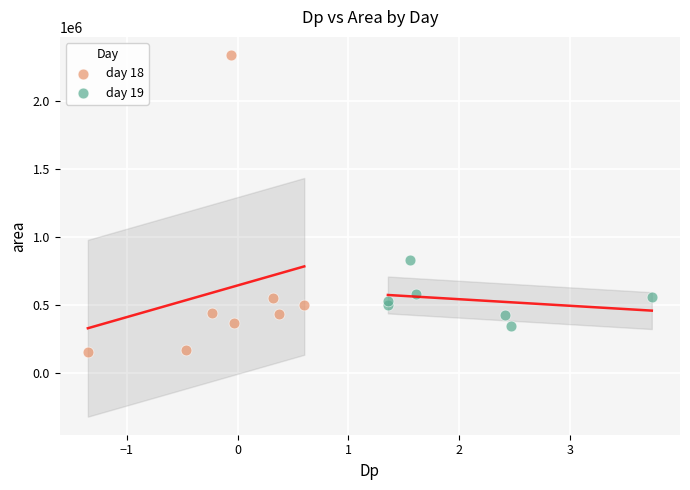

Which series reaches the maximum Y coordinate?

day 18